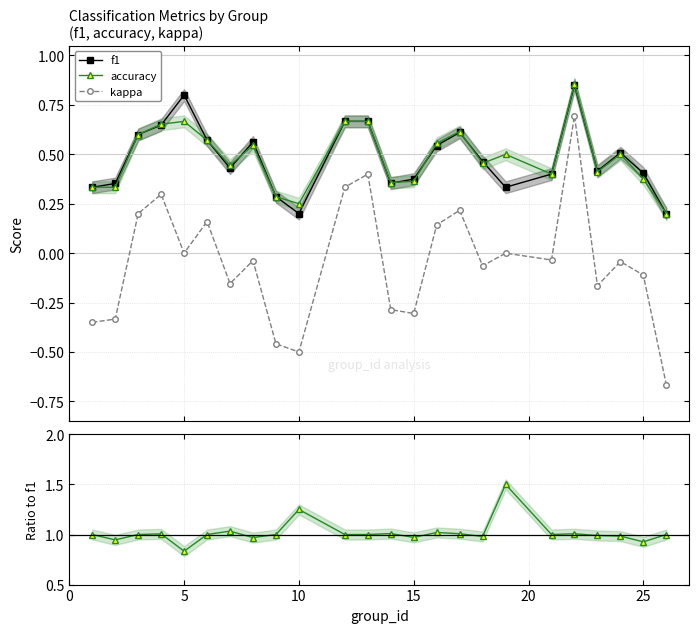

True or false: f1 and kappa cross at least once.

False